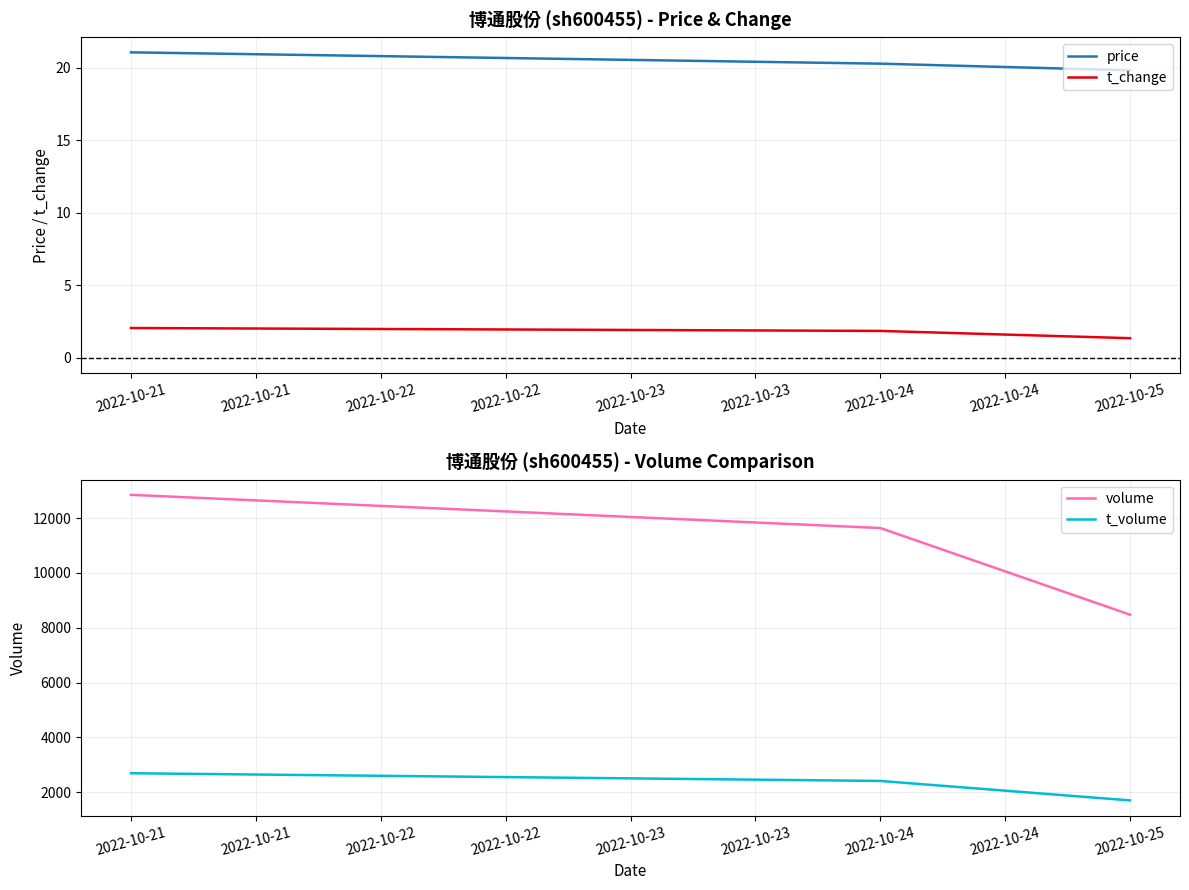

Reading left to right, what are all the values shown in this chart?

price: 2022-10-21=21.1	2022-10-24=20.3	2022-10-25=19.8
t_change: 2022-10-21=2.1	2022-10-24=1.9	2022-10-25=1.4
volume: 2022-10-21=12850.0	2022-10-24=11639.0	2022-10-25=8476.0
t_volume: 2022-10-21=2688.0	2022-10-24=2407.0	2022-10-25=1696.0